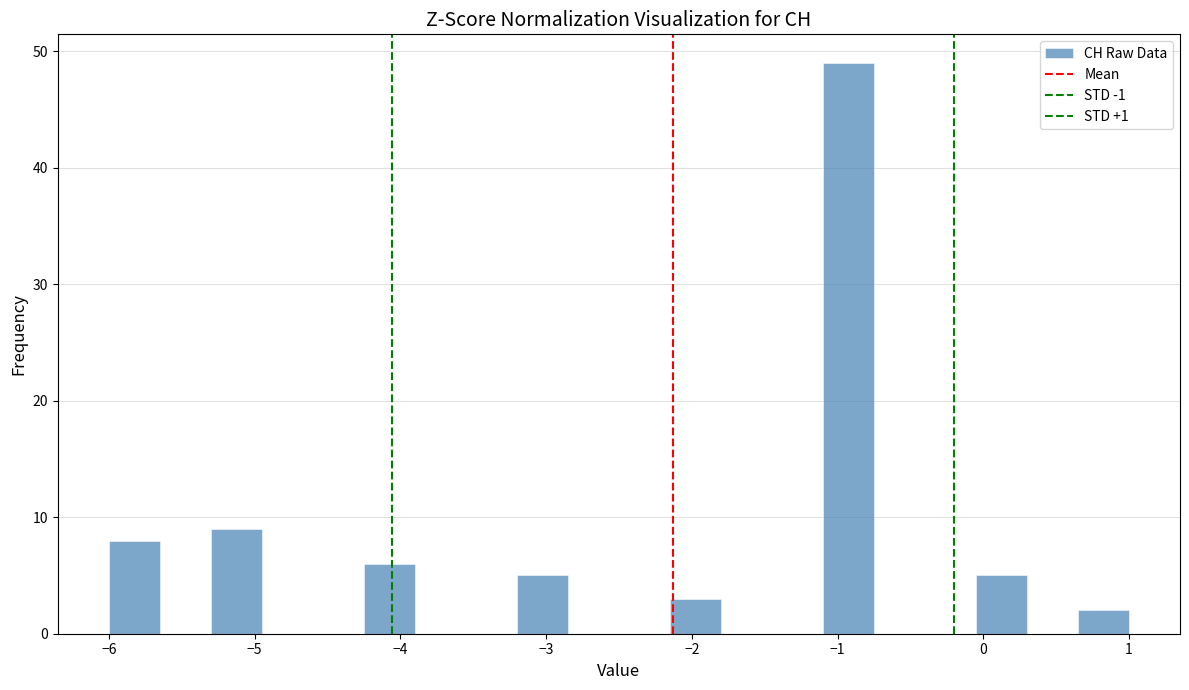

Around what value on the x-axis is the tallest bar? Give the approximate position of its centre, as read against the axis.

-0.9